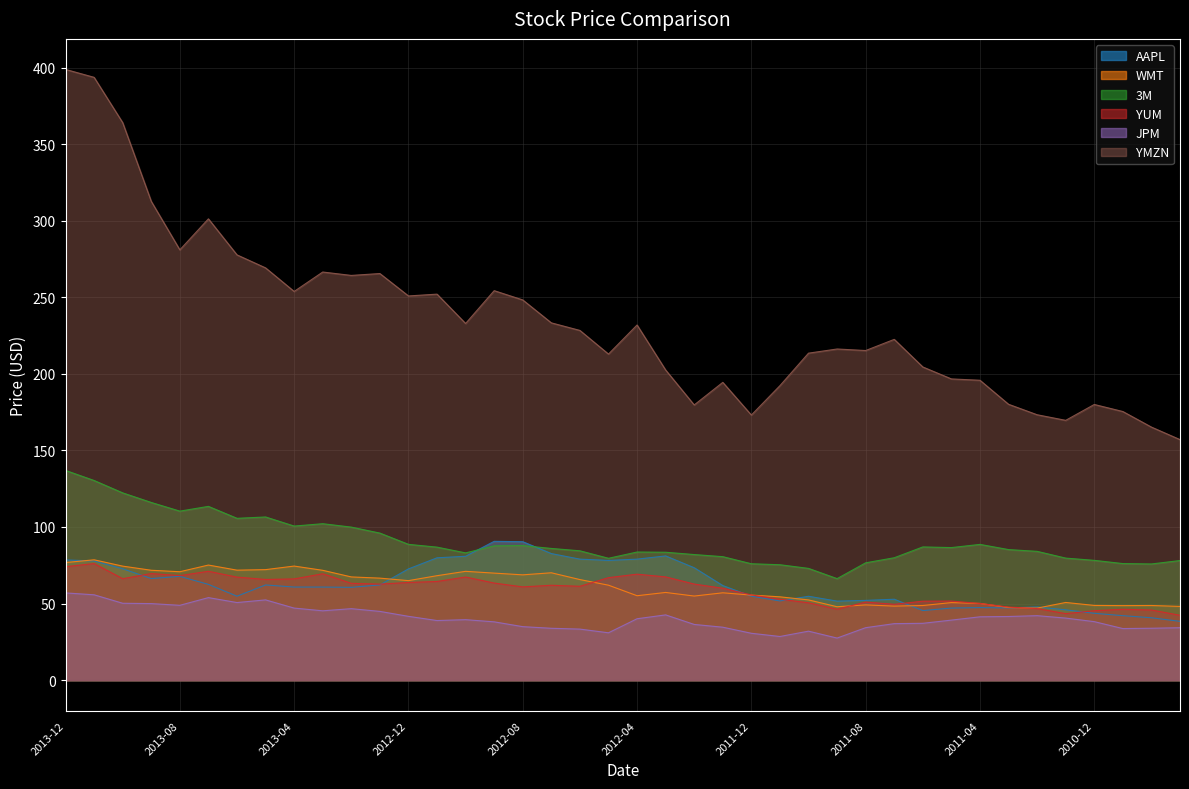

Which series has the largest total across all categories?

YMZN